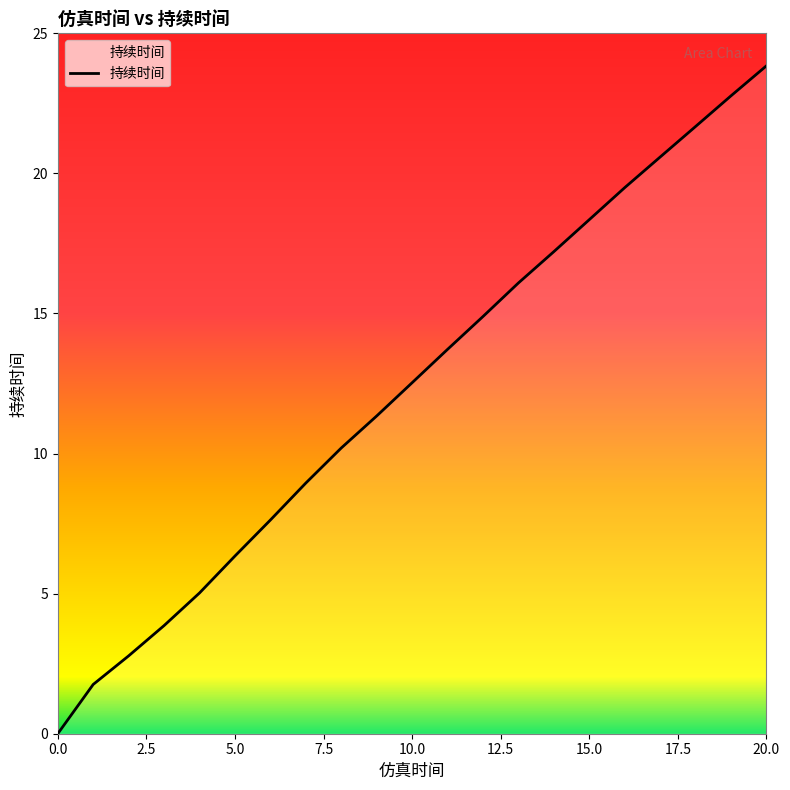

What is the difference between the maximum and minimum values?

23.8